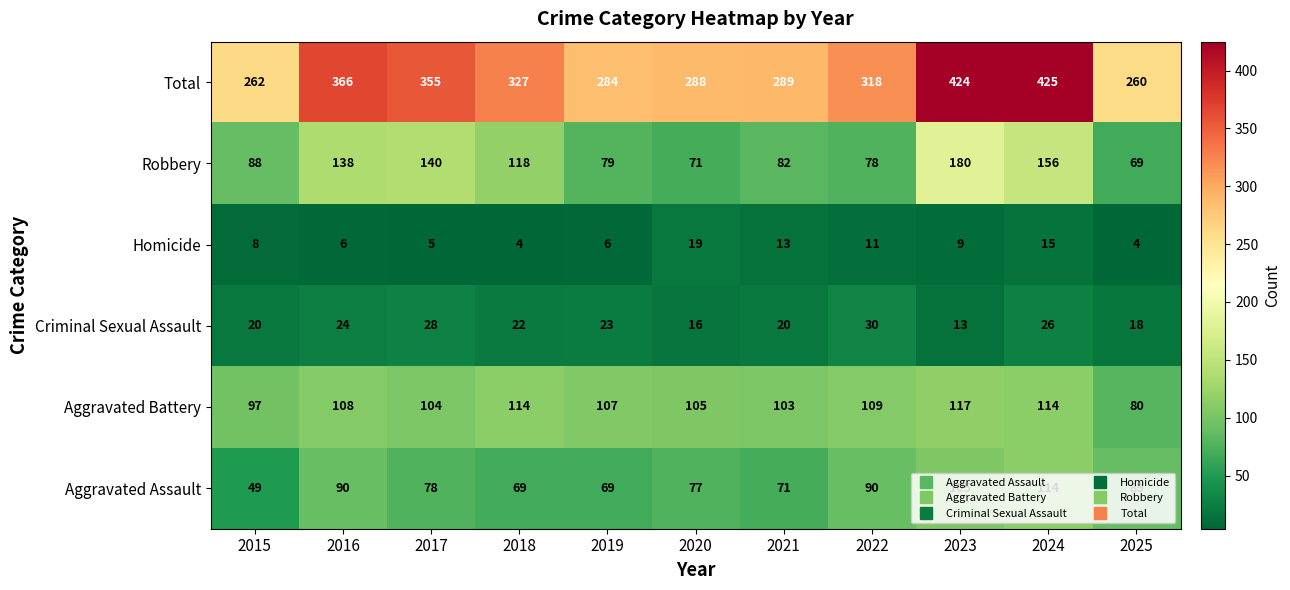

Read the Total value at 2018, to the nearest 50.

350